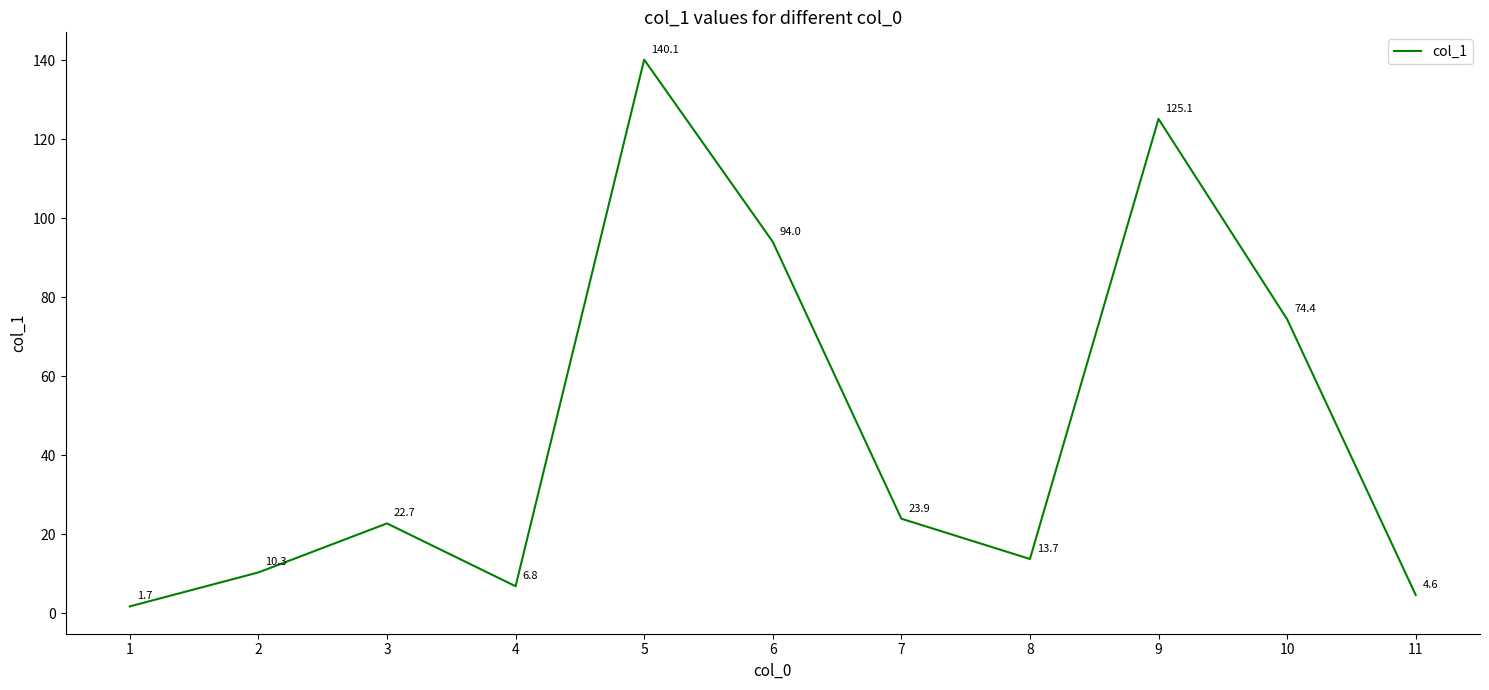

Is it true that the value at 3 is 22.7?

True